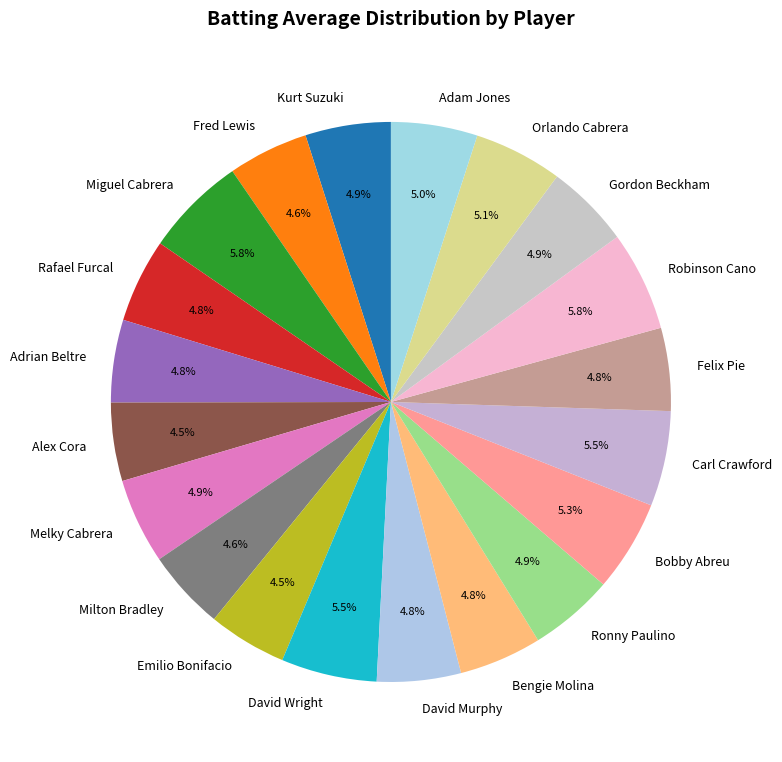

Is it true that Bengie Molina is 12% of the pie?

False